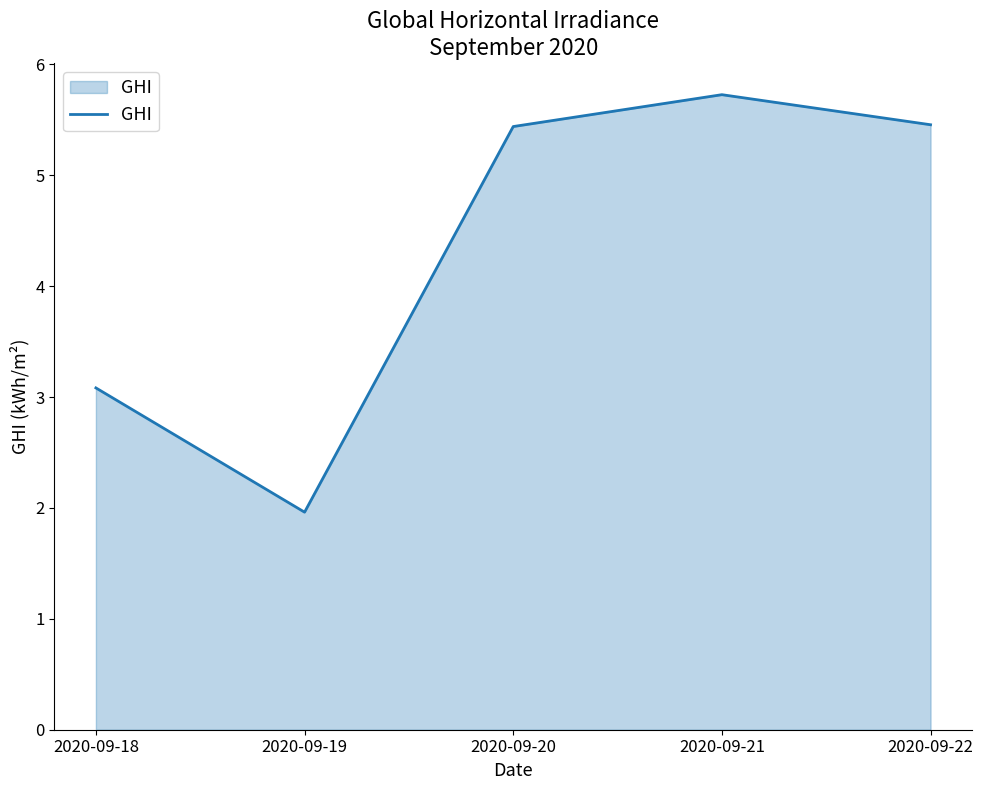

At which category does the chart reach its peak across all series?

2020-09-21